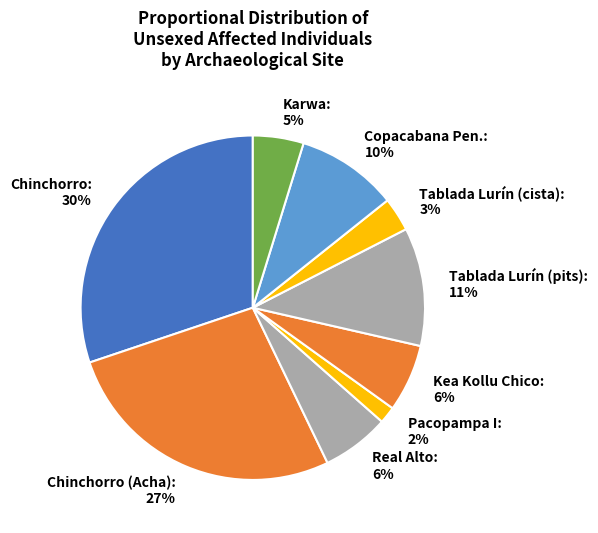

To the nearest percent, what percentage of the pie is Tablada Lurín (pits)?

11%